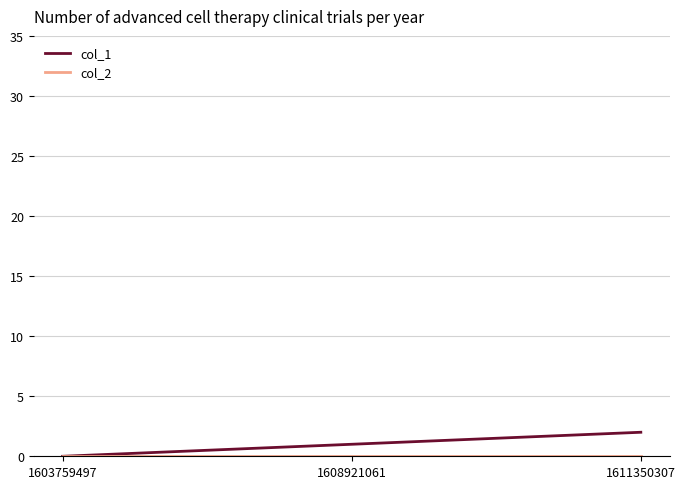

List the labels in order of col_1 value, smallest first.

1603759497, 1608921061, 1611350307